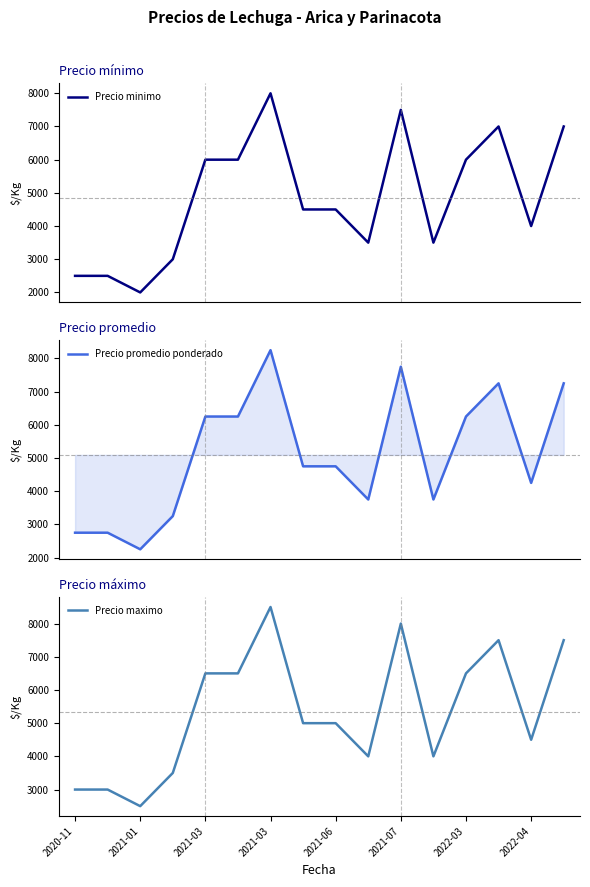

True or false: Precio minimo and Precio promedio ponderado cross at least once.

False